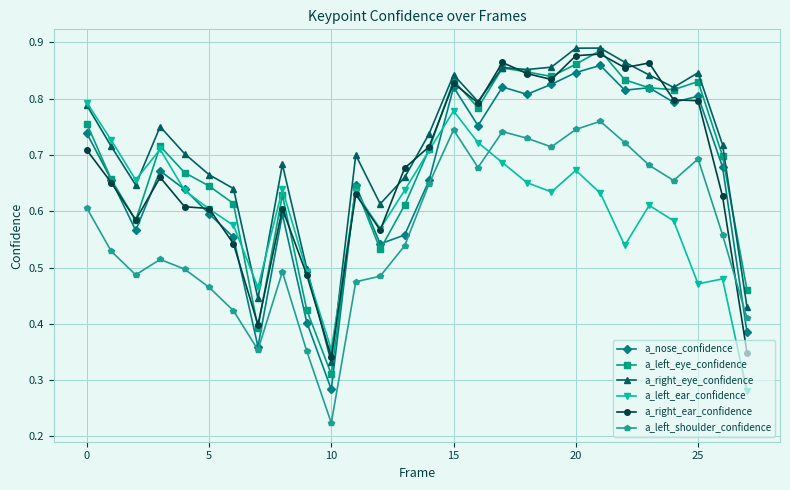

Which series has the widest spread of values?

a_nose_confidence